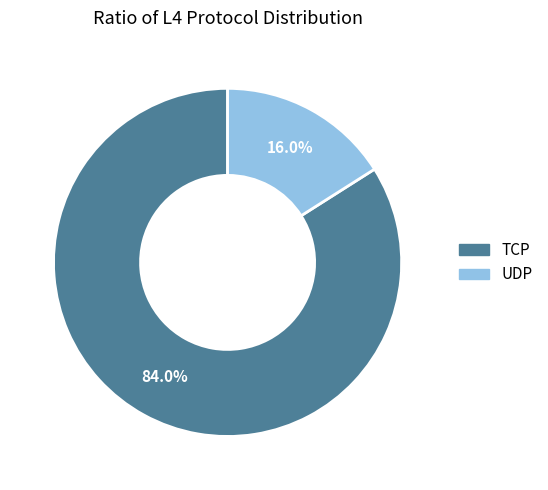

Which has a higher value, UDP or TCP?

TCP